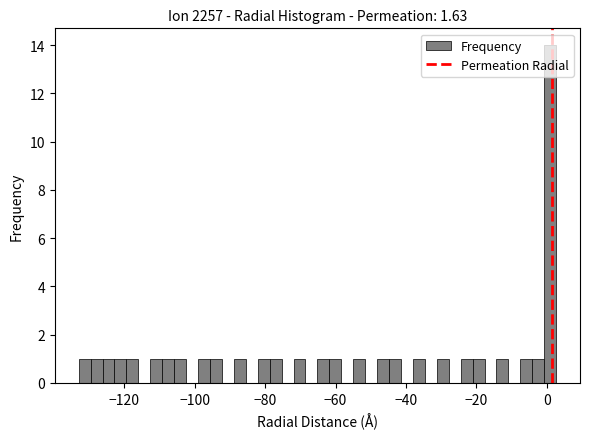

Around what value on the x-axis is the tallest bar? Give the approximate position of its centre, as read against the axis.

2